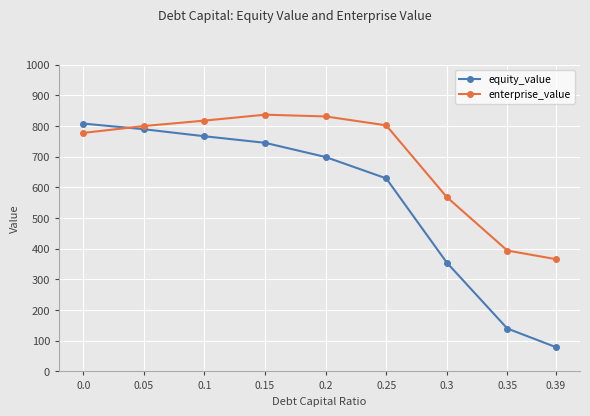

How many lines are shown in the chart?

2